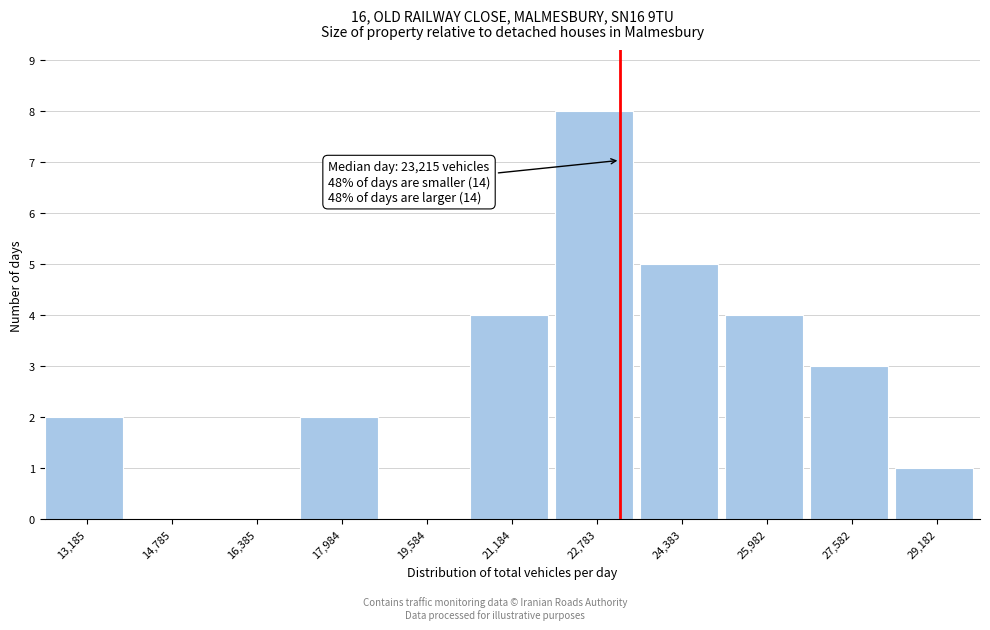

Which range on the x-axis has the tallest bar?

22000 to 23600